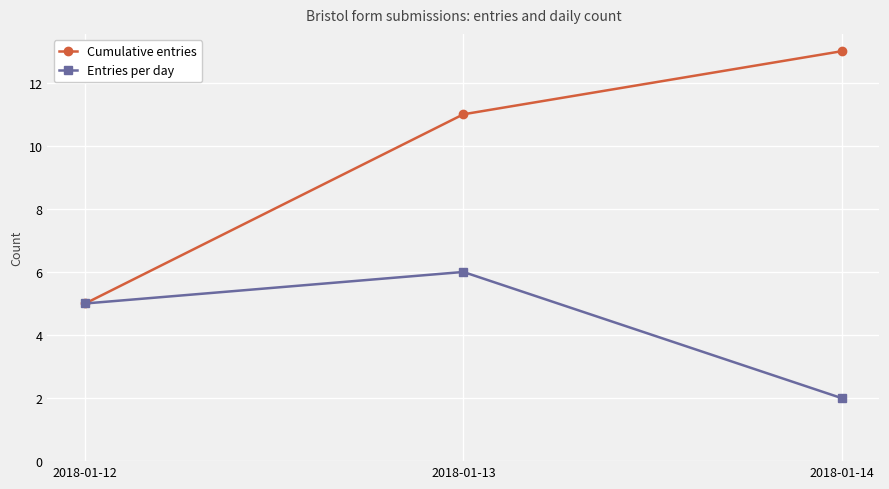

Which category has the highest value in the Entries per day series?

2018-01-13